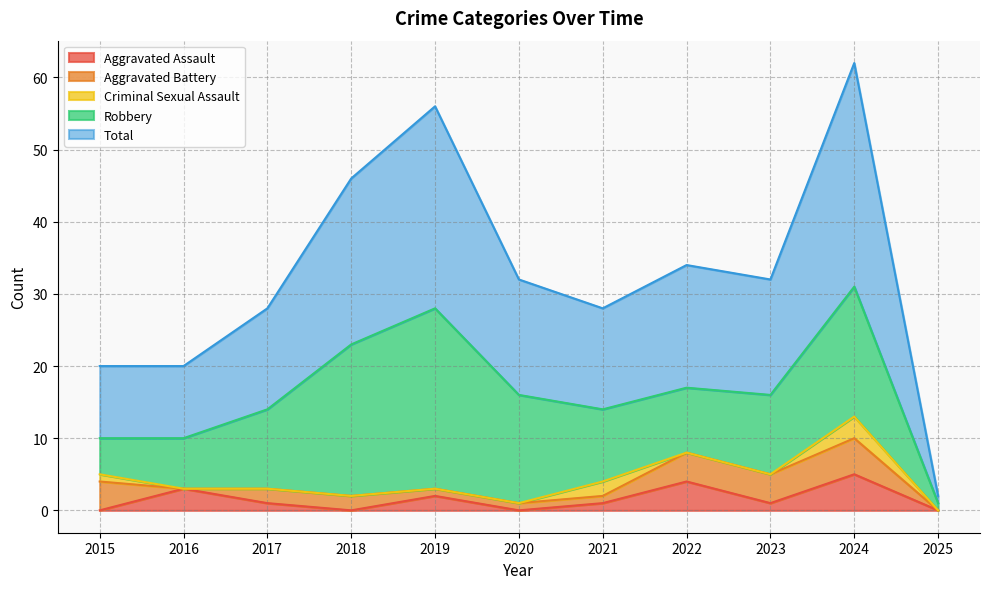

The Criminal Sexual Assault series shows 0 at 2025. True or false?

True